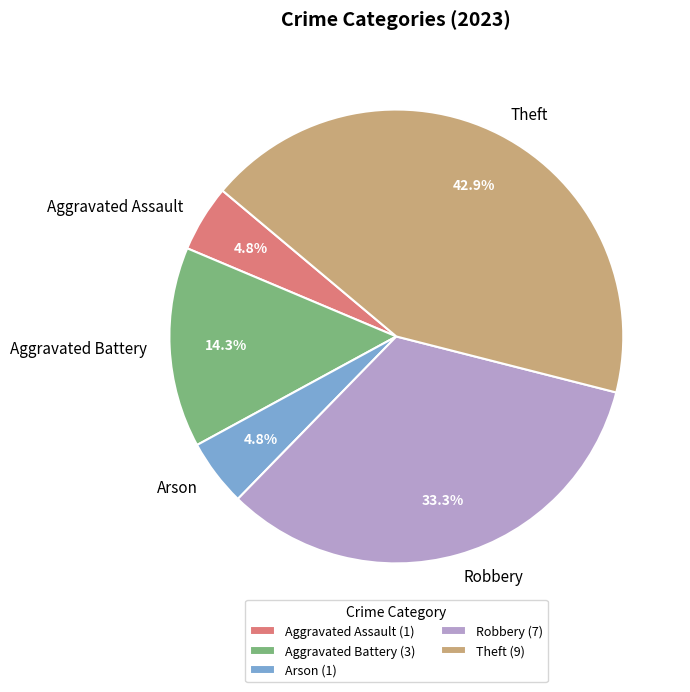

Approximately how many times larger is the value at Aggravated Battery compared to Robbery?

0.4